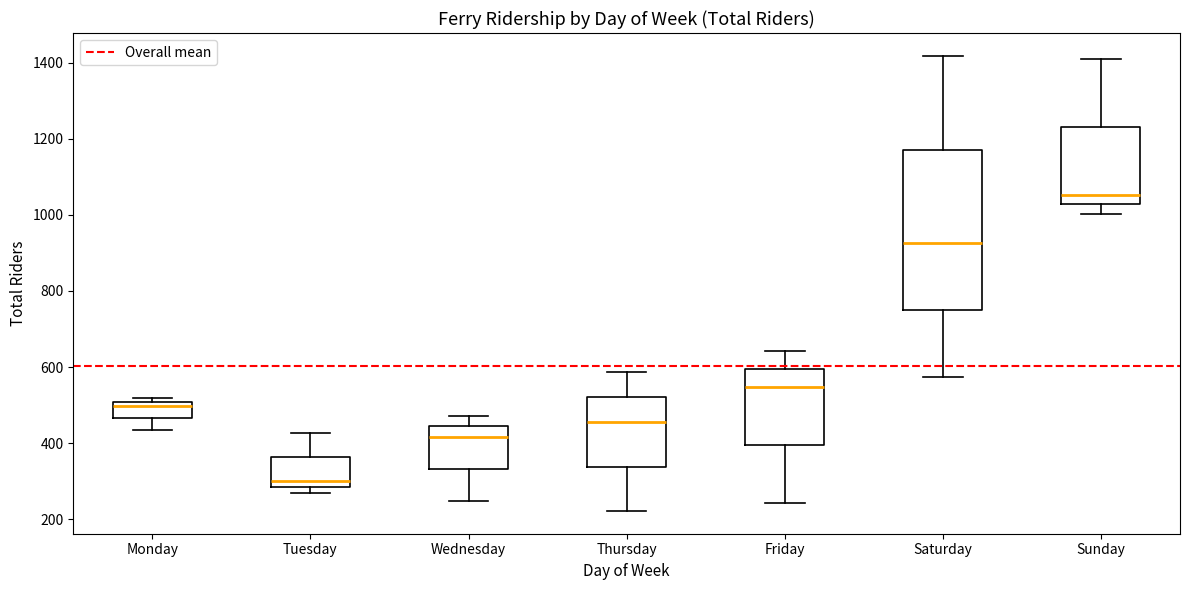

Comparing the boxes themselves (not the whiskers), which one is the tallest?

Saturday